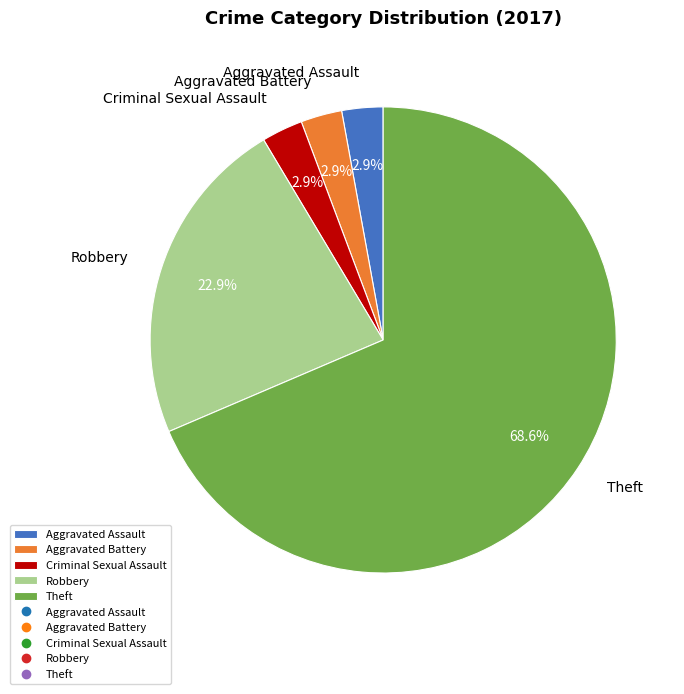

Which category accounts for the majority?

Theft